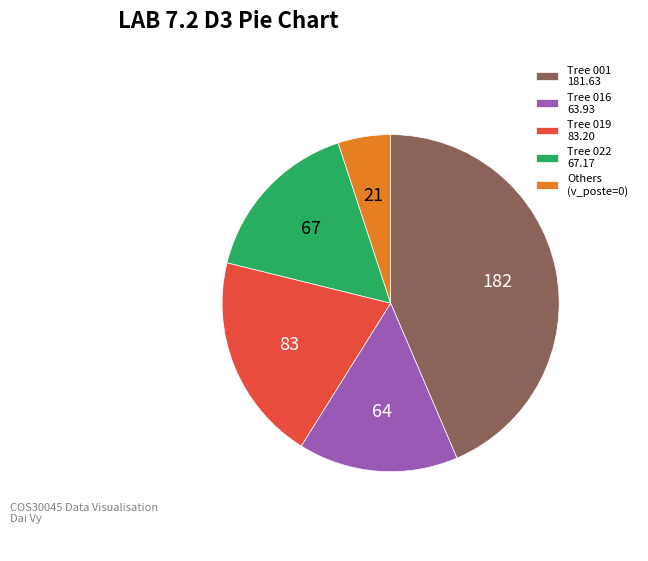

The Tree 016 63.93 slice represents 21% of the pie. True or false?

False